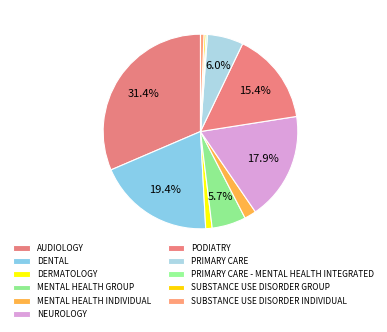

Is MENTAL HEALTH INDIVIDUAL the majority of the pie?

No